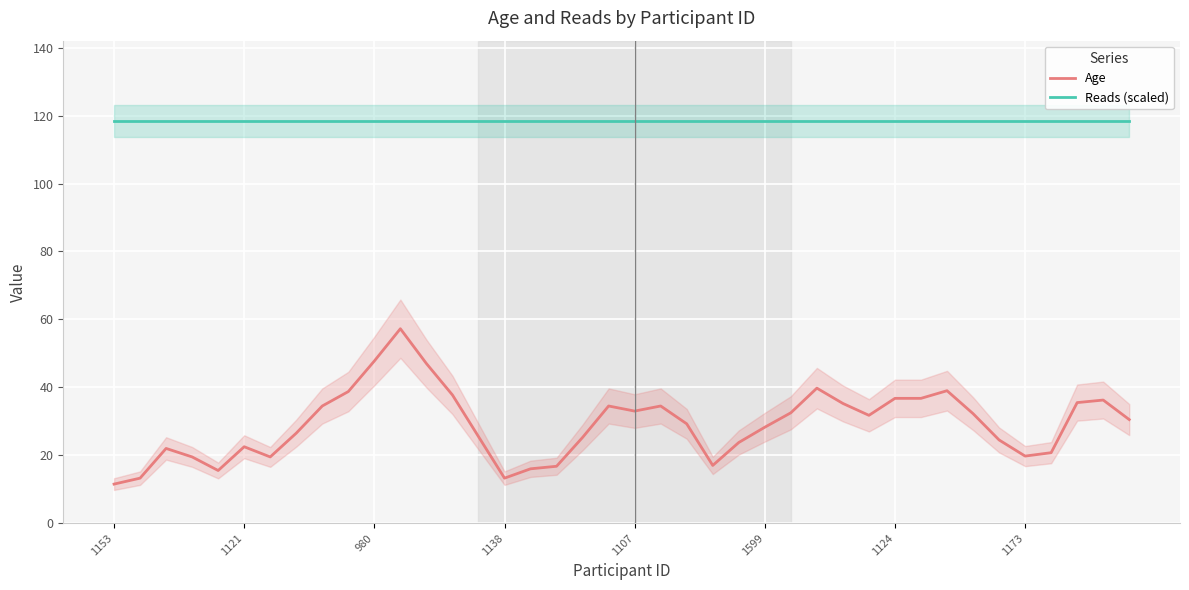

Which series has the widest spread of values?

Age